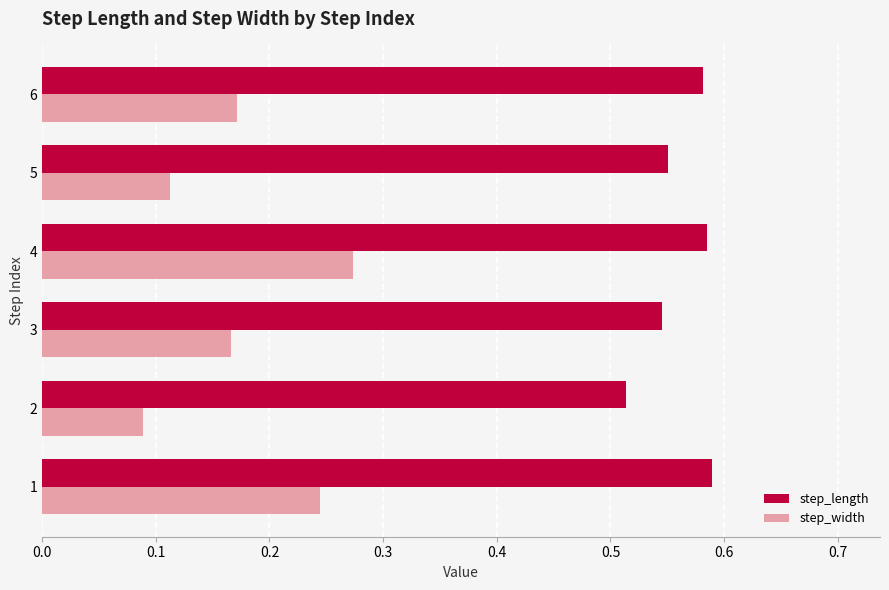

Is the value of step_length at 3 greater than the value of step_width at 3?

Yes